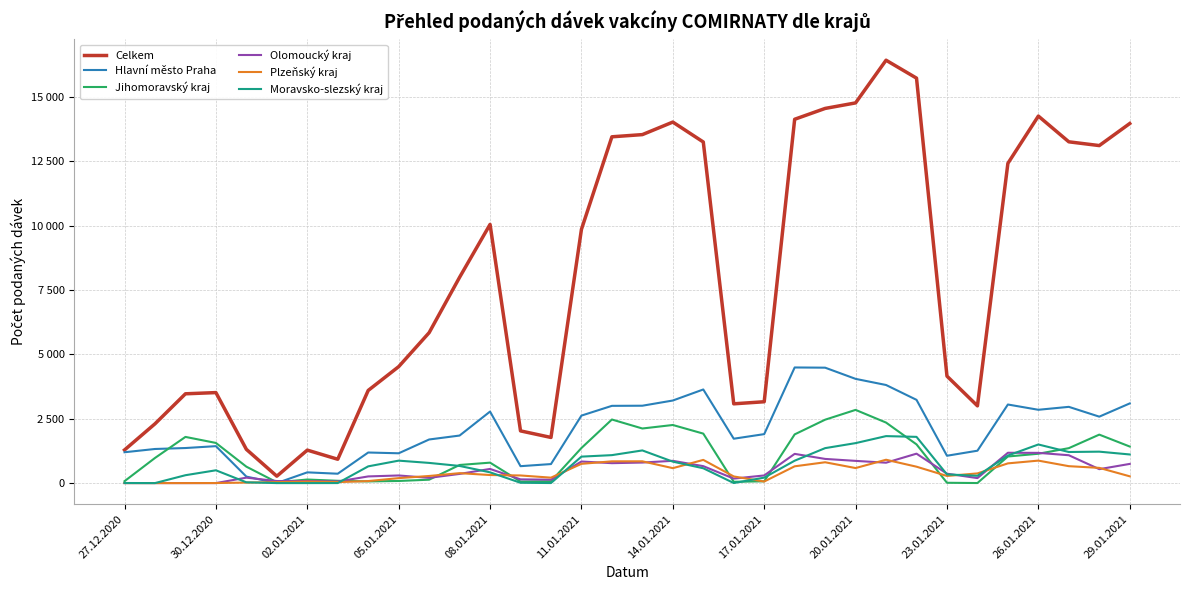

What are all the series names shown in the legend?

Celkem, Hlavní město Praha, Jihomoravský kraj, Olomoucký kraj, Plzeňský kraj, Moravsko-slezský kraj